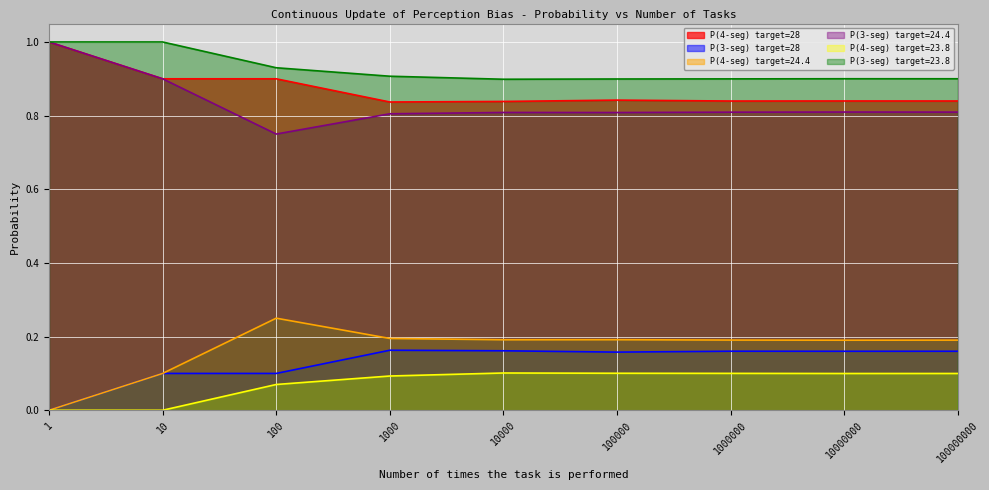

True or false: P(4-seg) target=28 and P(4-seg) target=24.4 cross at least once.

False